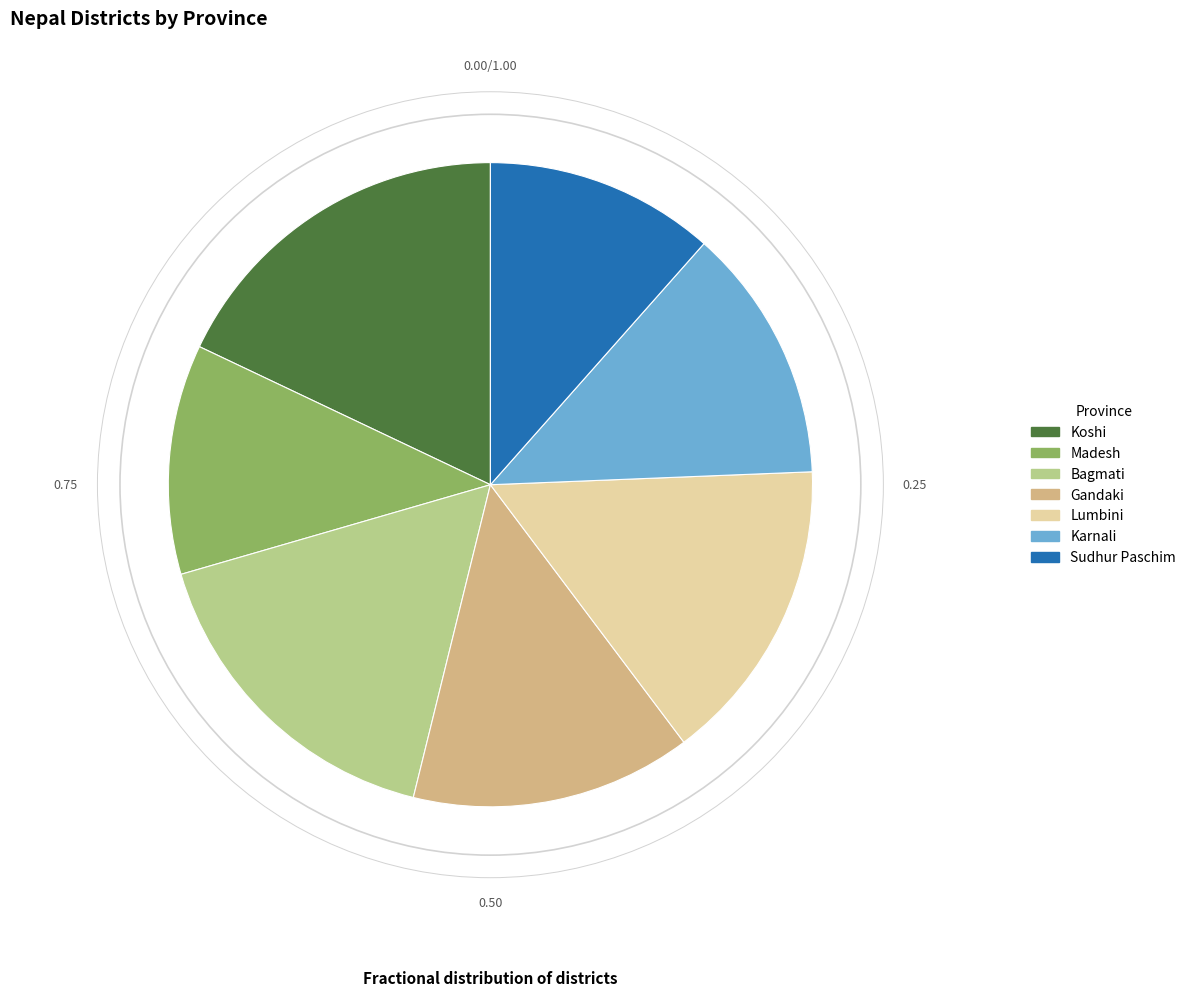

Does Gandaki represent more than half of the total?

No